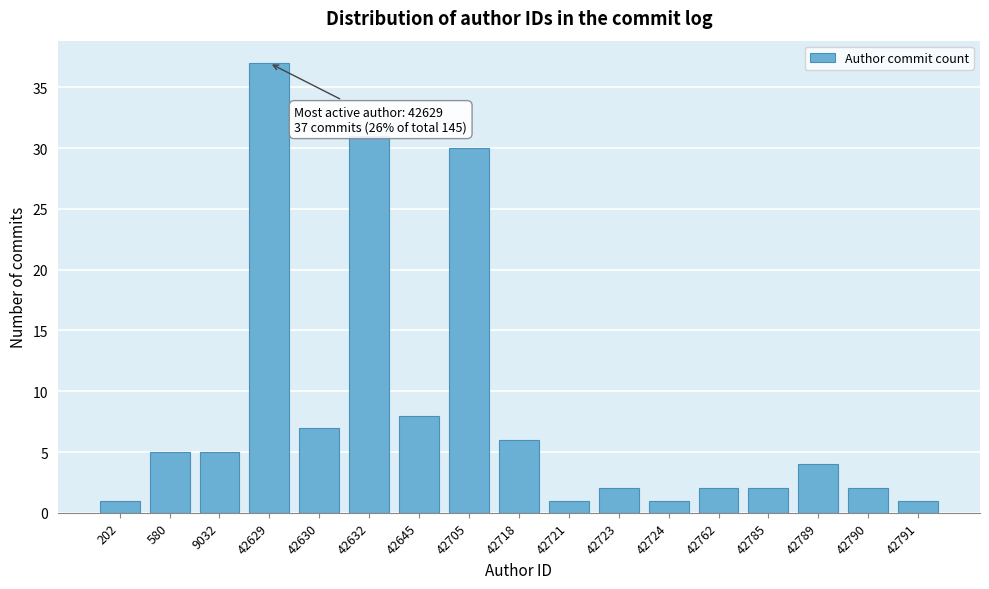

Reading left to right, extract all data points from this chart.

202=1	580=5	9032=5	42629=37	42630=7	42632=31	42645=8	42705=30	42718=6	42721=1	42723=2	42724=1	42762=2	42785=2	42789=4	42790=2	42791=1